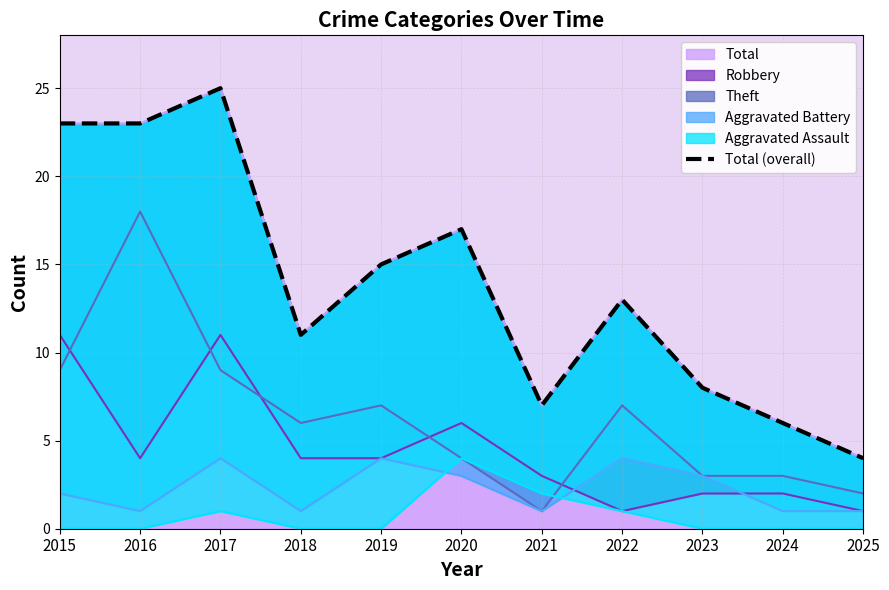

True or false: the data shows 17 at 2020.

True